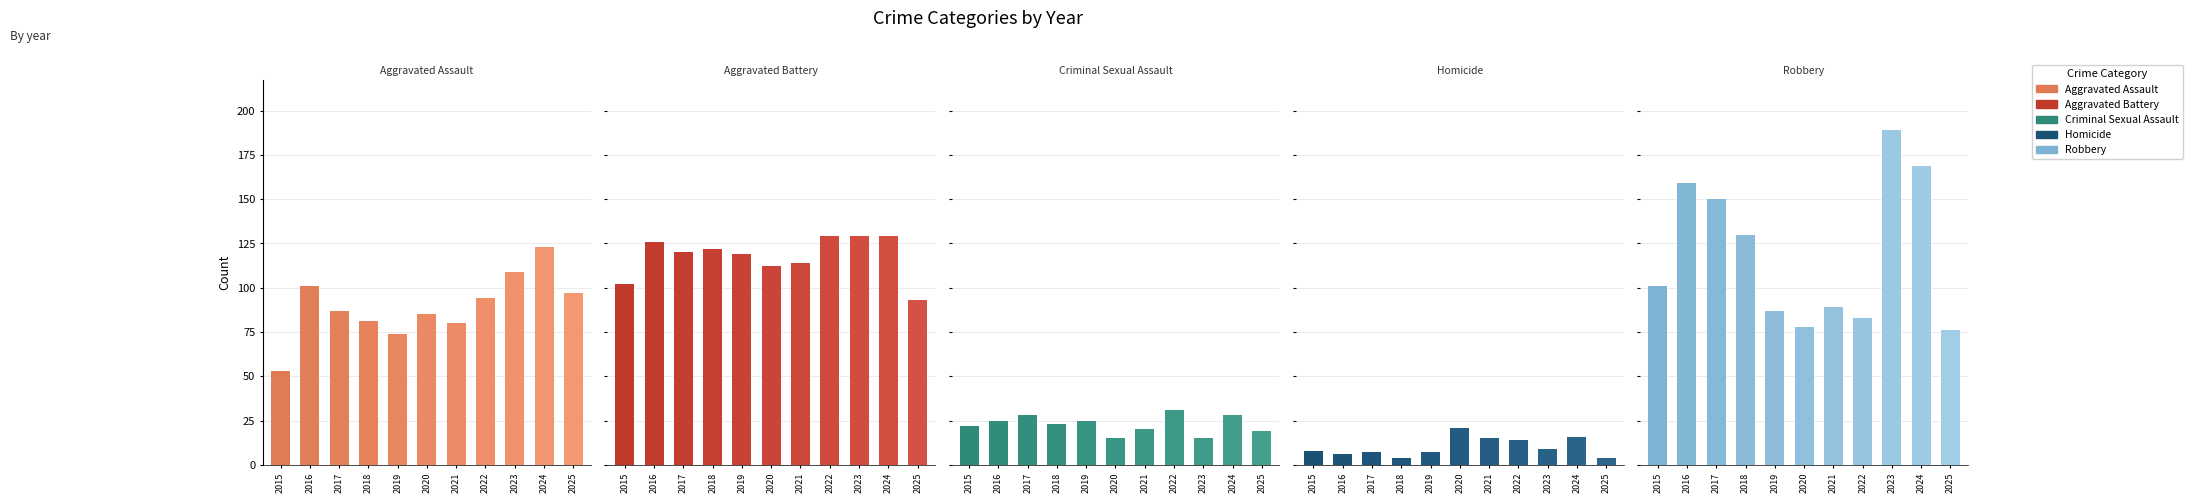

Is it true that Criminal Sexual Assault equals 28 at 2024?

True